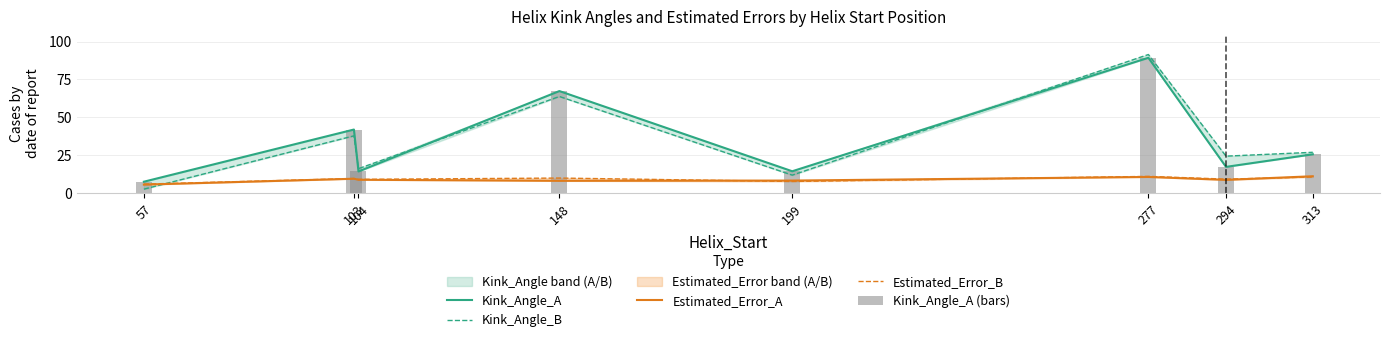

How many series are shown in this chart?

5